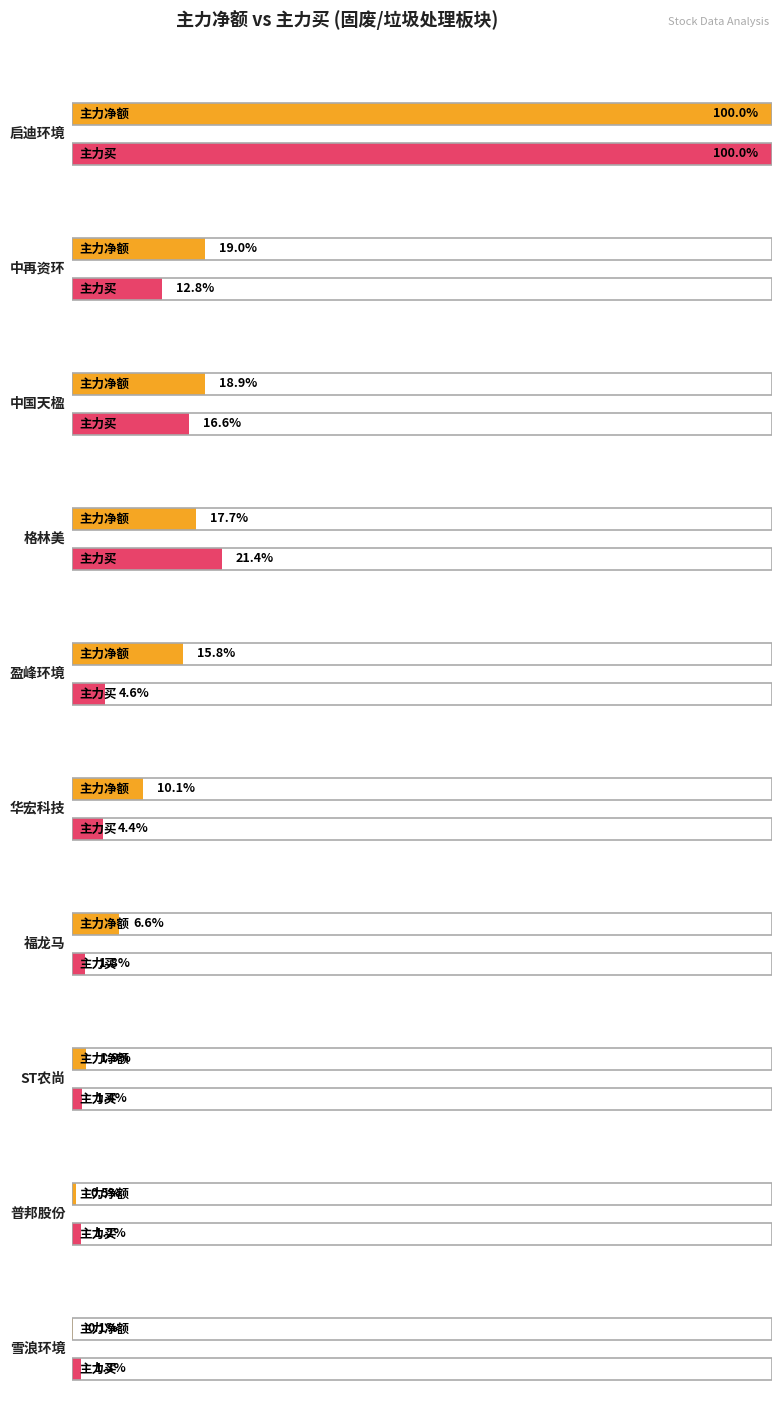

What are all the series names shown in the legend?

主力净额, 主力买